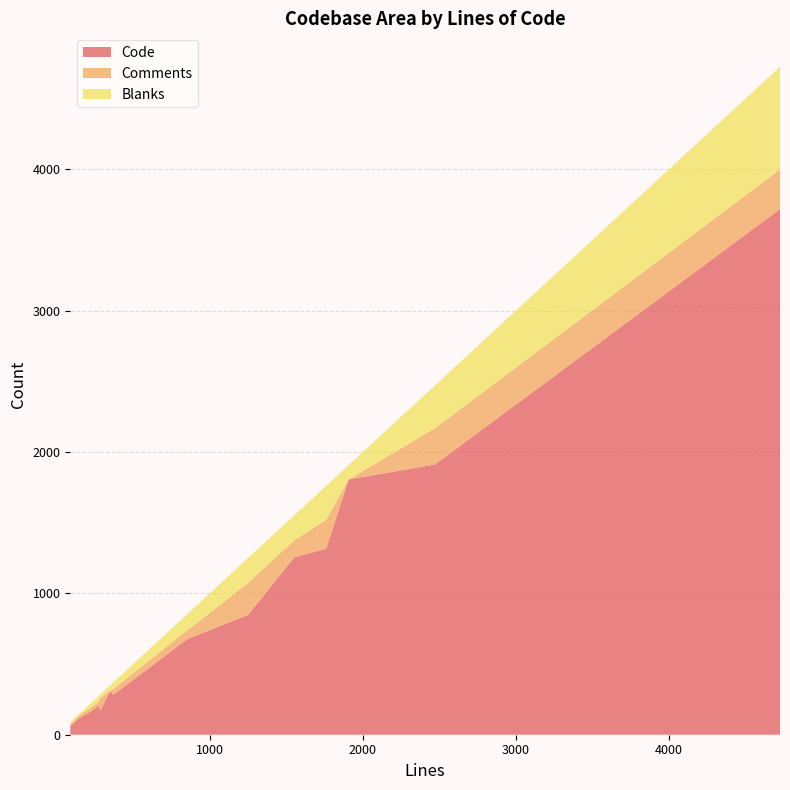

Reading right to left, list all the values displayed in this chart.

Code: 1251=848	2471=1911	1552=1254	222=164	4724=3717	139=111	349=310	274=206	89=58	1907=1805	854=677	369=281	1760=1315	286=171
Comments: 1251=226	2471=257	1552=121	222=27	4724=281	139=18	349=0	274=27	89=13	1907=0	854=62	369=42	1760=205	286=88
Blanks: 1251=177	2471=303	1552=177	222=31	4724=726	139=10	349=39	274=41	89=18	1907=102	854=115	369=46	1760=240	286=27